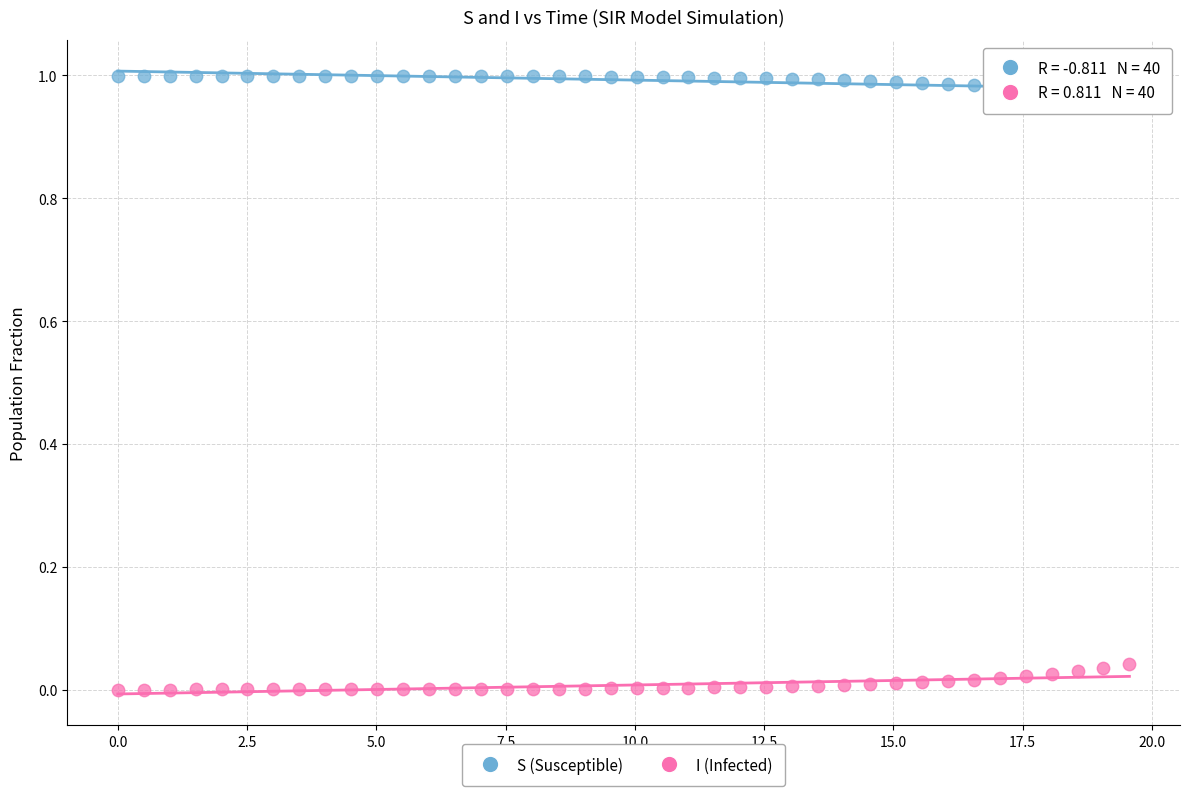

Which series reaches the minimum Y coordinate?

I (Infected)